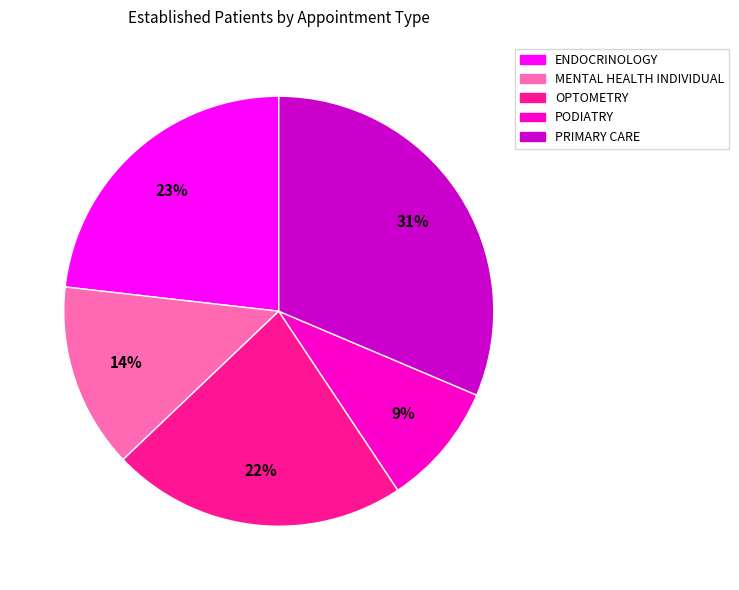

What is the largest slice in the pie chart?

PRIMARY CARE